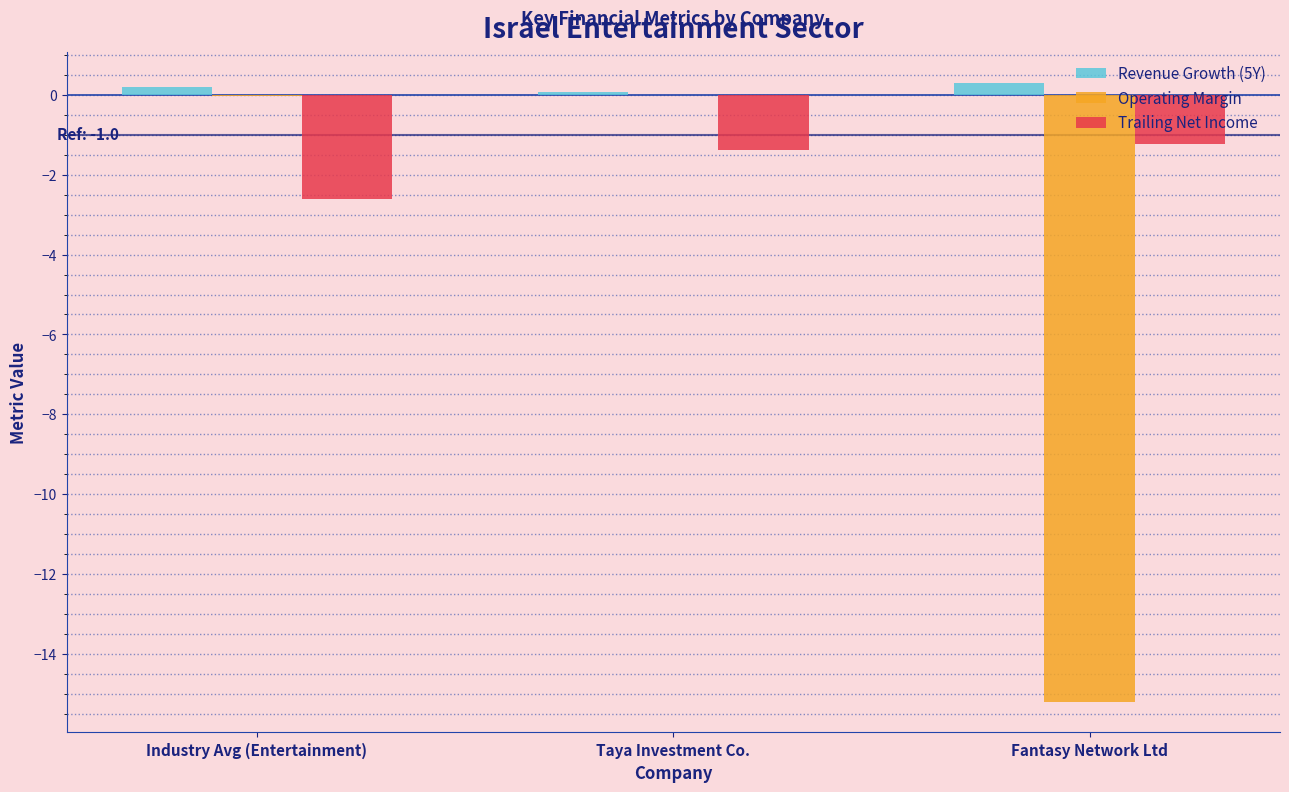

What is the highest value of the Trailing Net Income series?

-1.2